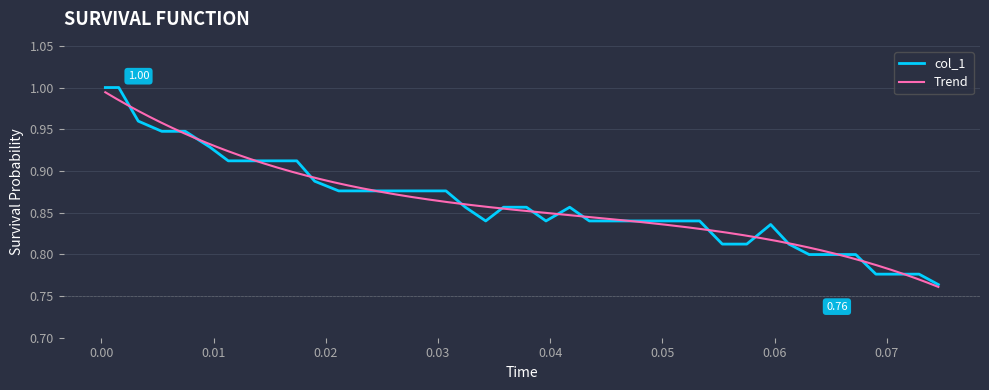

Reading right to left, what are all the values shown in this chart?

0.8	0.8	0.8	0.8	0.8	0.8	0.8	0.8	0.8	0.8	0.8	0.8	0.8	0.8	0.8	0.8	0.8	0.9	0.8	0.9	0.9	0.8	0.9	0.9	0.9	0.9	0.9	0.9	0.9	0.9	0.9	0.9	0.9	0.9	0.9	0.9	0.9	1.0	1.0	1.0